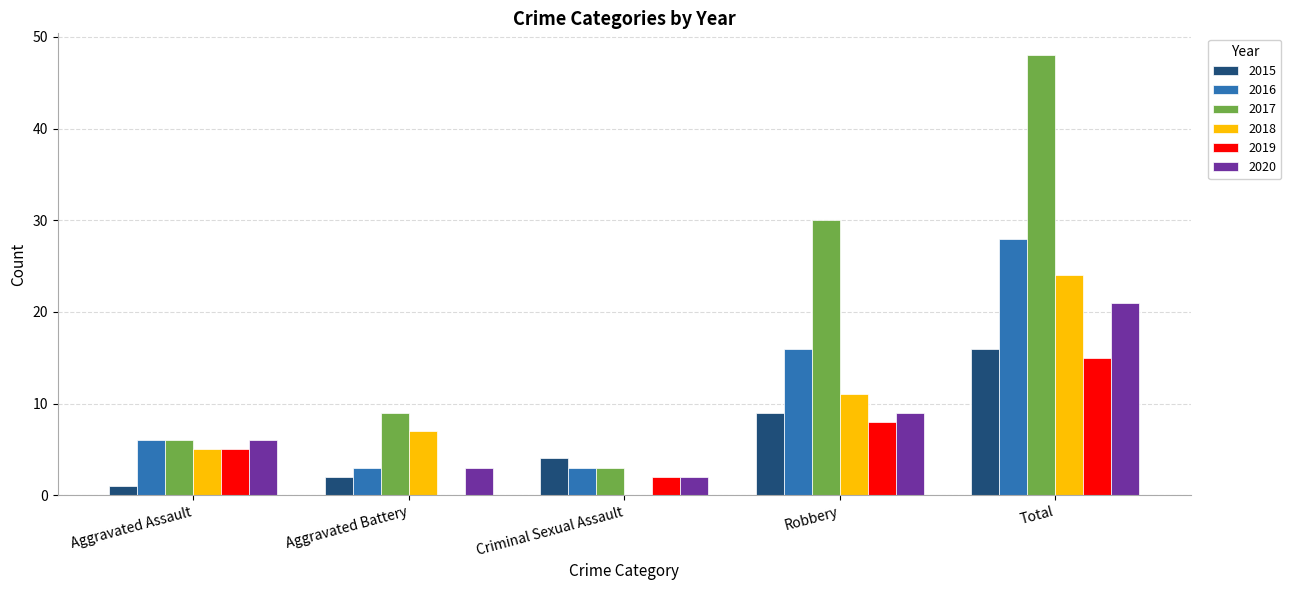

Which series changed the most between Criminal Sexual Assault and Robbery?

2017